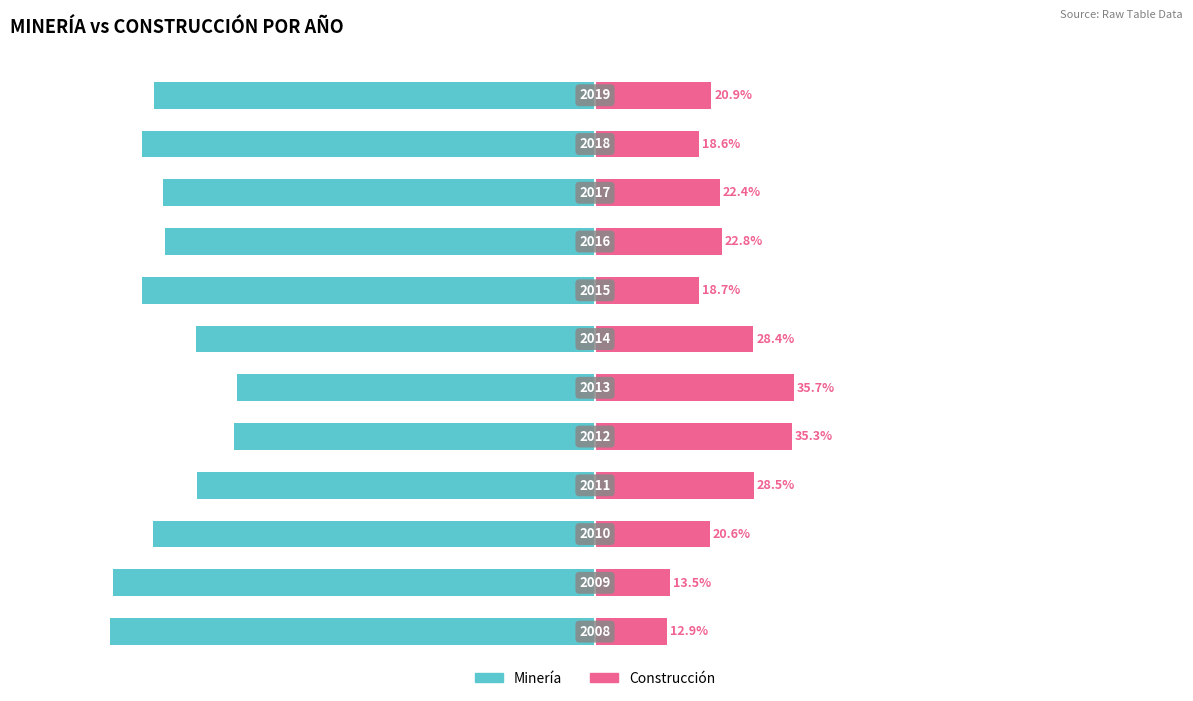

How many data points in Construcción are less than 22?

6